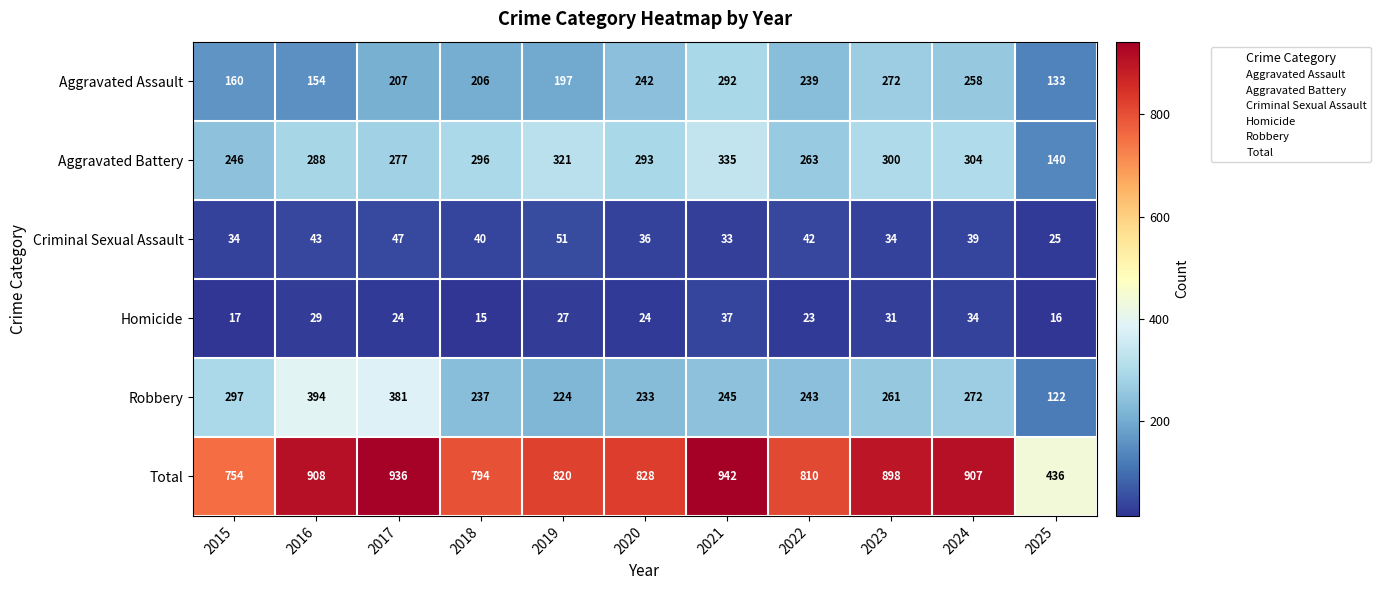

At how many categories does at least one series exceed 760?

9